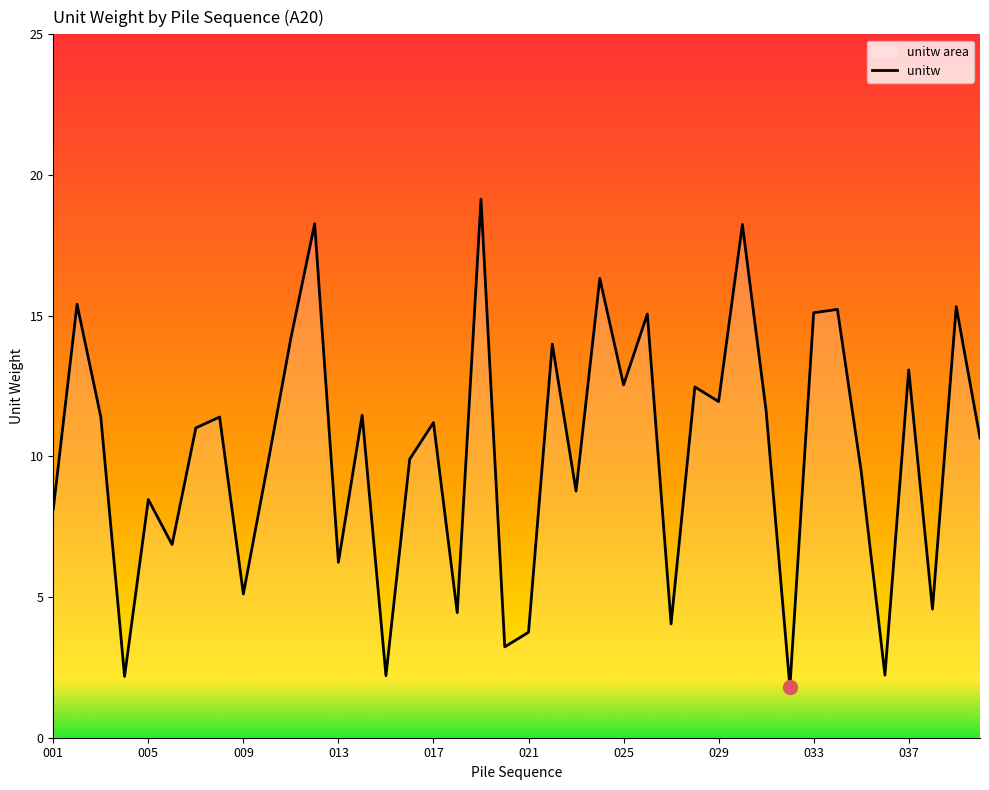

Reading left to right, extract all data points from this chart.

8.1	15.4	11.4	2.2	8.5	6.9	11.0	11.4	5.1	9.6	14.2	18.3	6.2	11.5	2.2	9.9	11.2	4.4	19.1	3.2	3.7	14.0	8.8	16.3	12.5	15.1	4.0	12.5	11.9	18.2	11.6	1.8	15.1	15.2	9.5	2.2	13.1	4.6	15.3	10.7